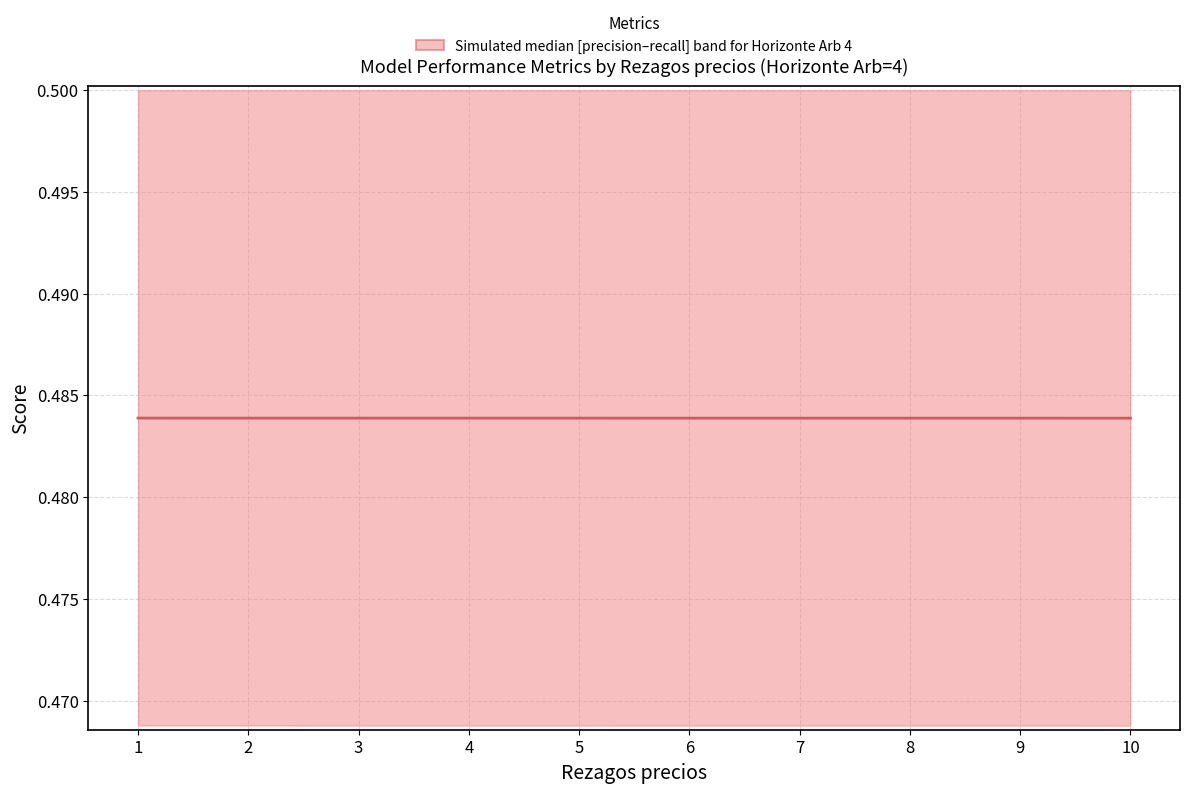

Count the number of categories in the chart.

10